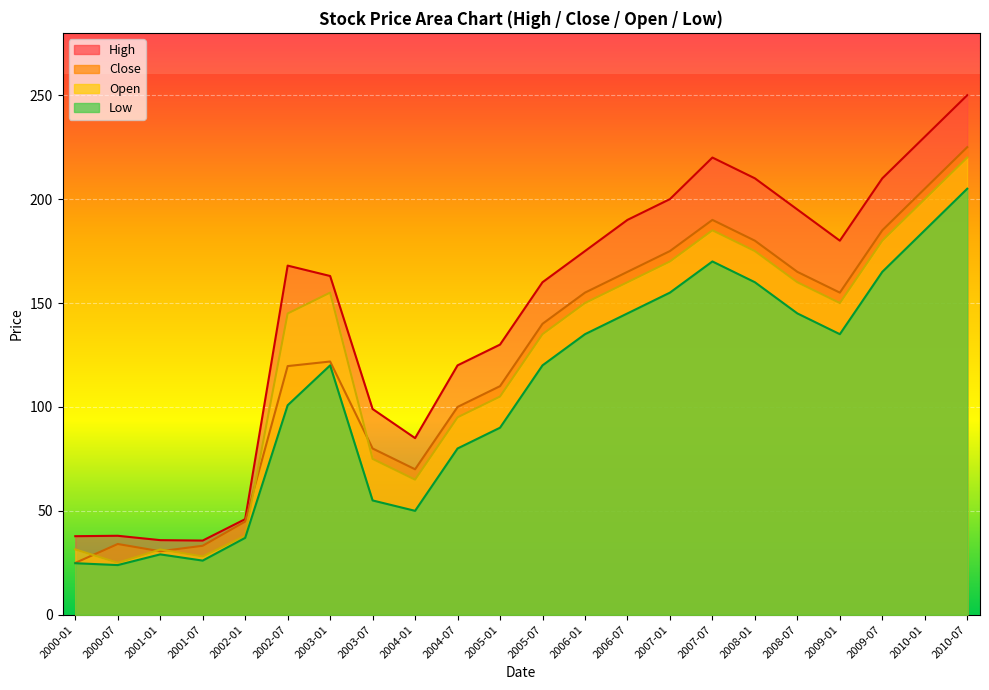

True or false: High and Open intersect in this chart.

False